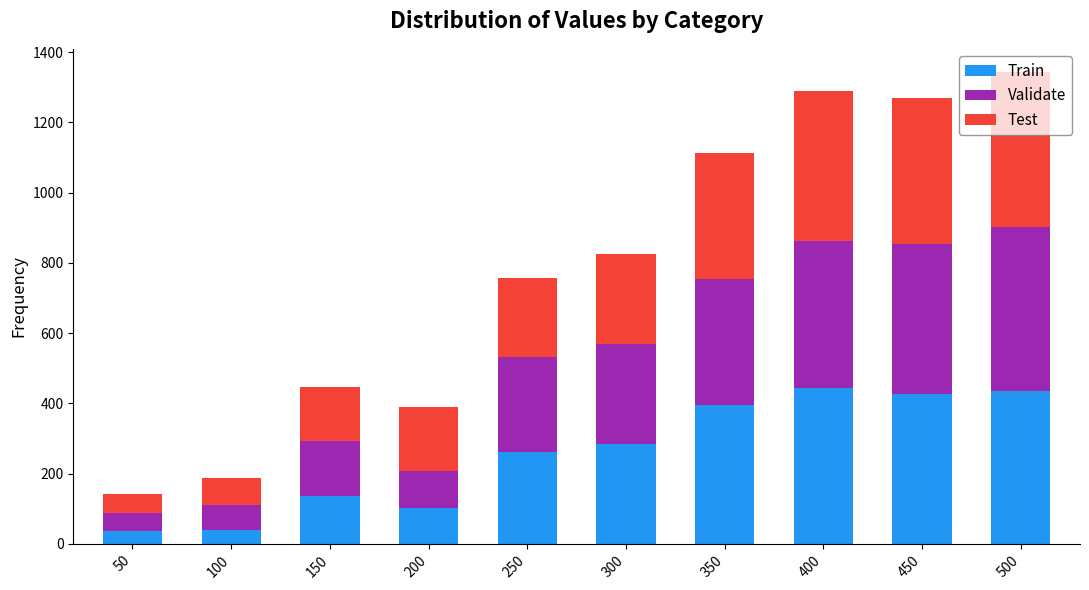

The value of Train at 250 is 93. True or false?

False